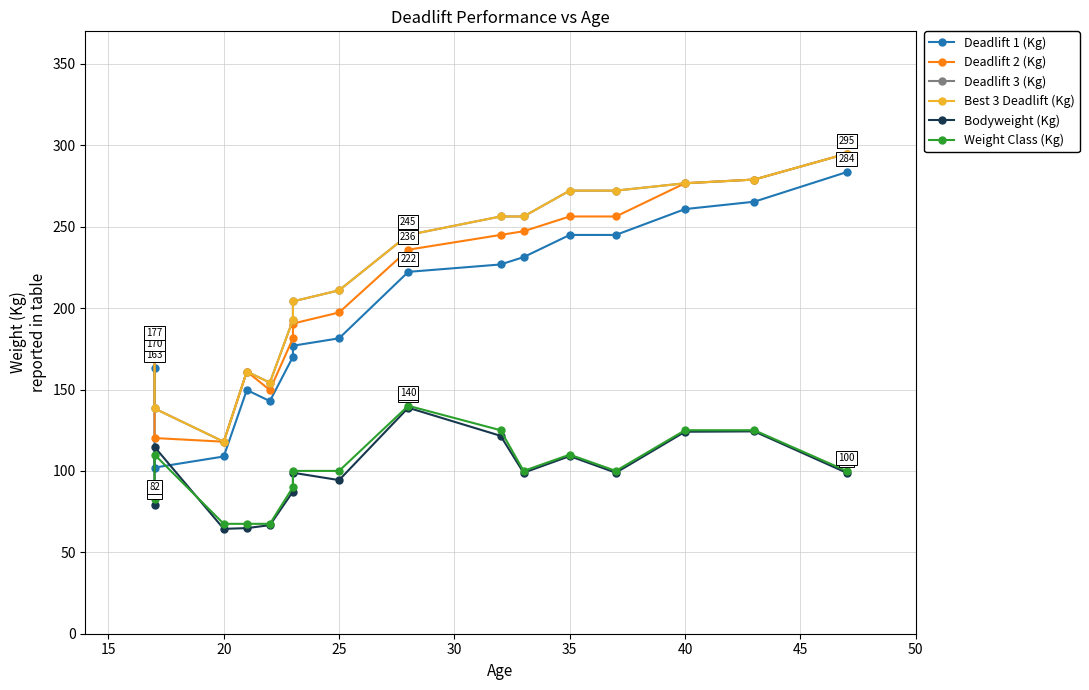

How many values in the Weight Class (Kg) series exceed 100?

6